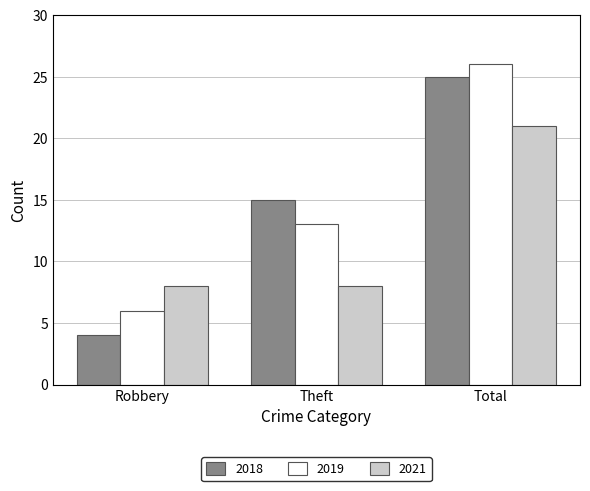

Rank the categories by 2019 value from highest to lowest.

Total, Theft, Robbery